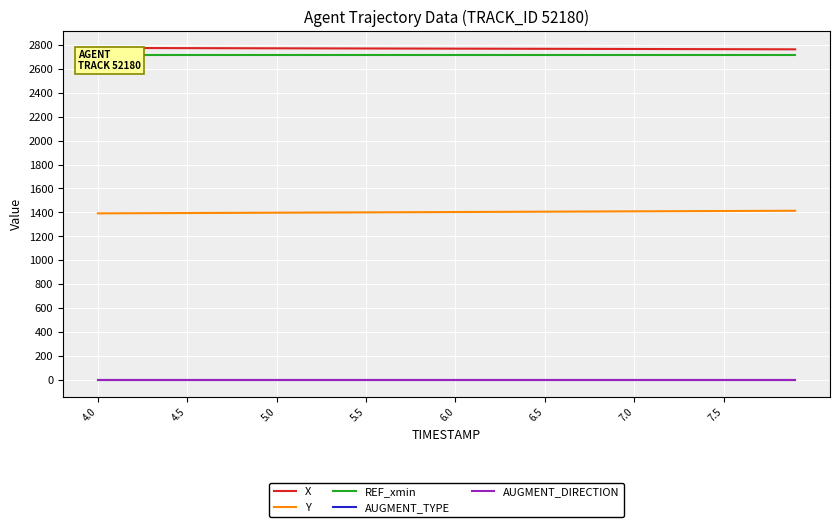

True or false: X and AUGMENT_TYPE cross at least once.

False